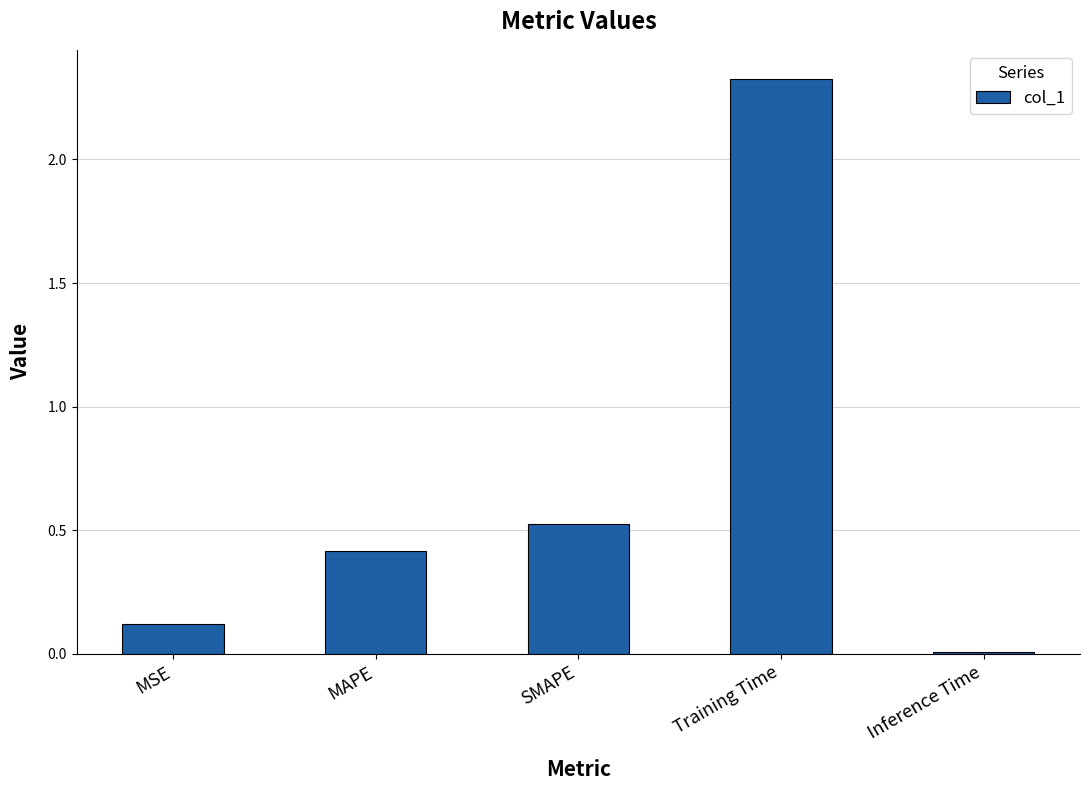

At which label is the value closest to 1?

SMAPE